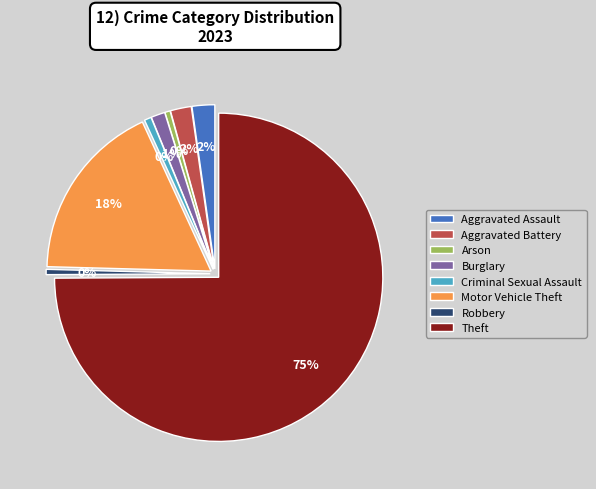

True or false: Aggravated Assault accounts for 14% of the total.

False